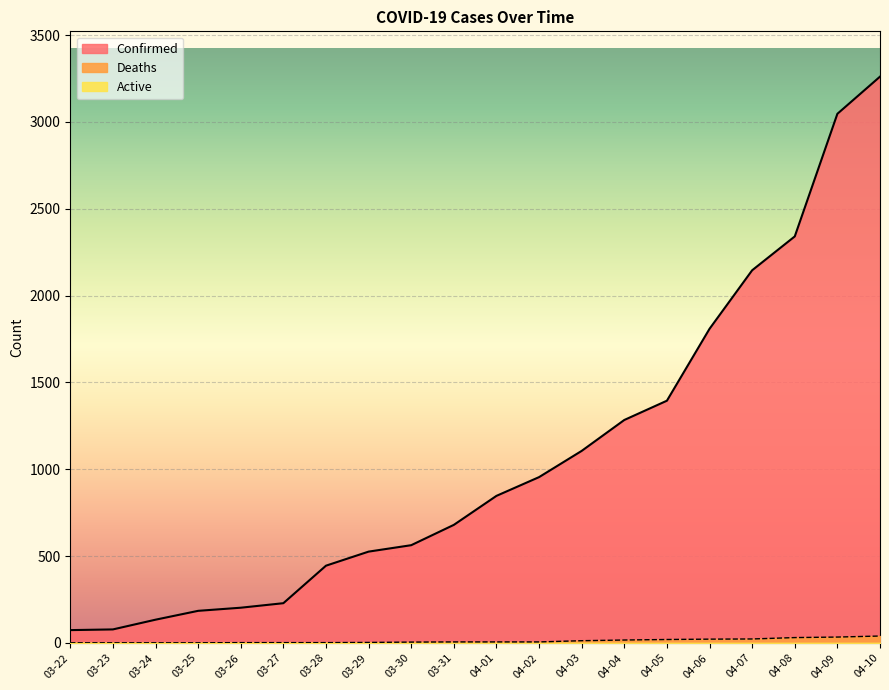

Which series has the largest total across all categories?

Confirmed